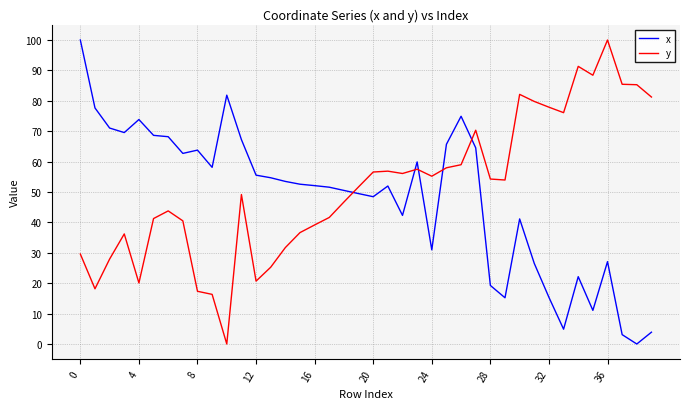

How many intersections are there between x and y?

5